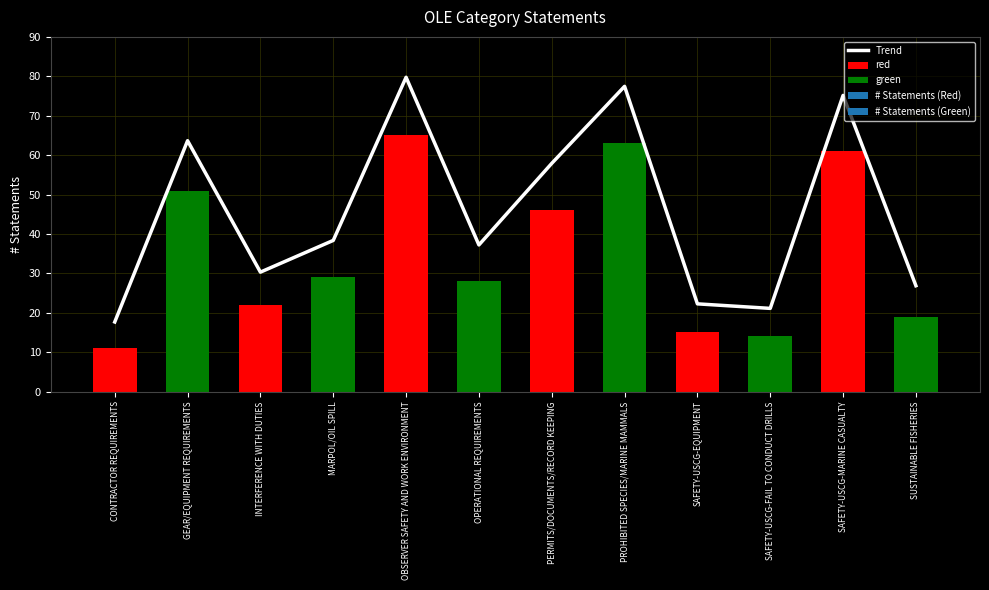

Reading left to right, what are all the values shown in this chart?

17.6	63.6	30.3	38.3	79.8	37.2	57.9	77.4	22.2	21.1	75.1	26.8